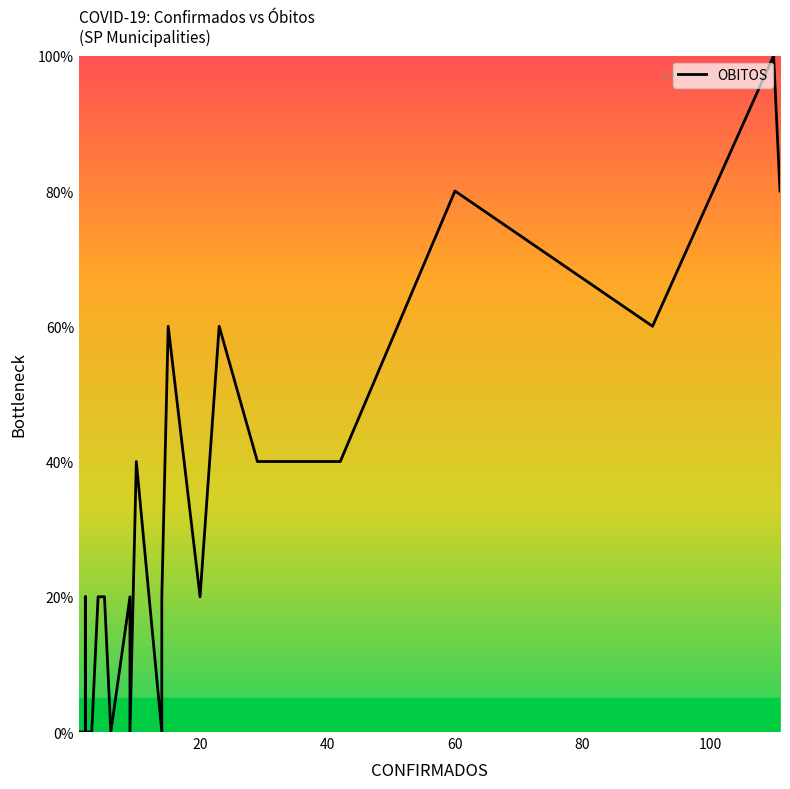

How many interior local peaks (higher than both neighbors) does the data have?

7